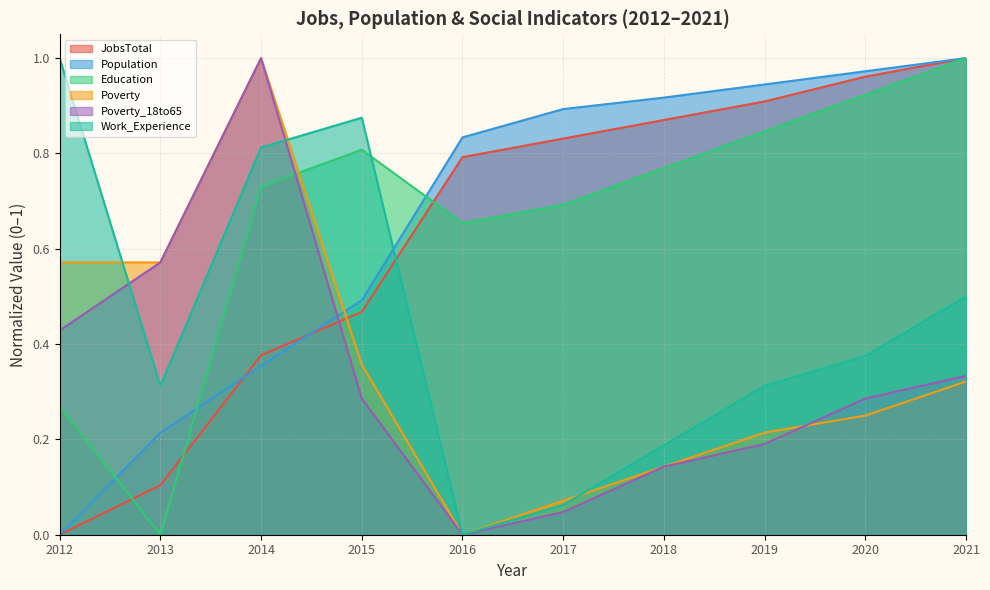

Where is Poverty_18to65 nearest to the value 0?

2016